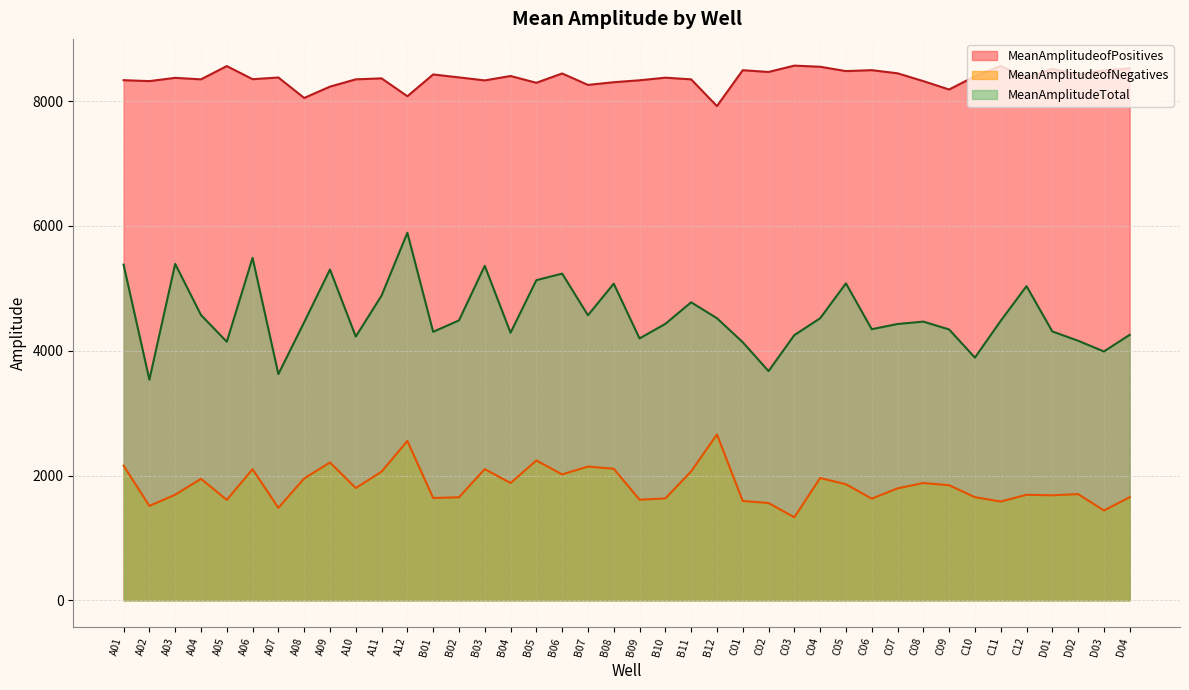

Which category has the lowest value across all series?

C03